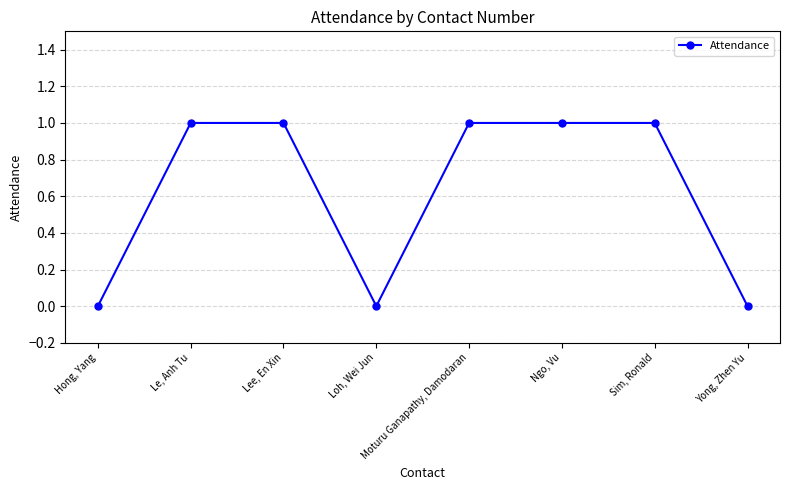

Reading left to right, transcribe all the data shown in this chart.

Hong, Yang=0	Le, Anh Tu=1	Lee, En Xin=1	Loh, Wei Jun=0	Moturu Ganapathy, Damodaran=1	Ngo, Vu=1	Sim, Ronald=1	Yong, Zhen Yu=0